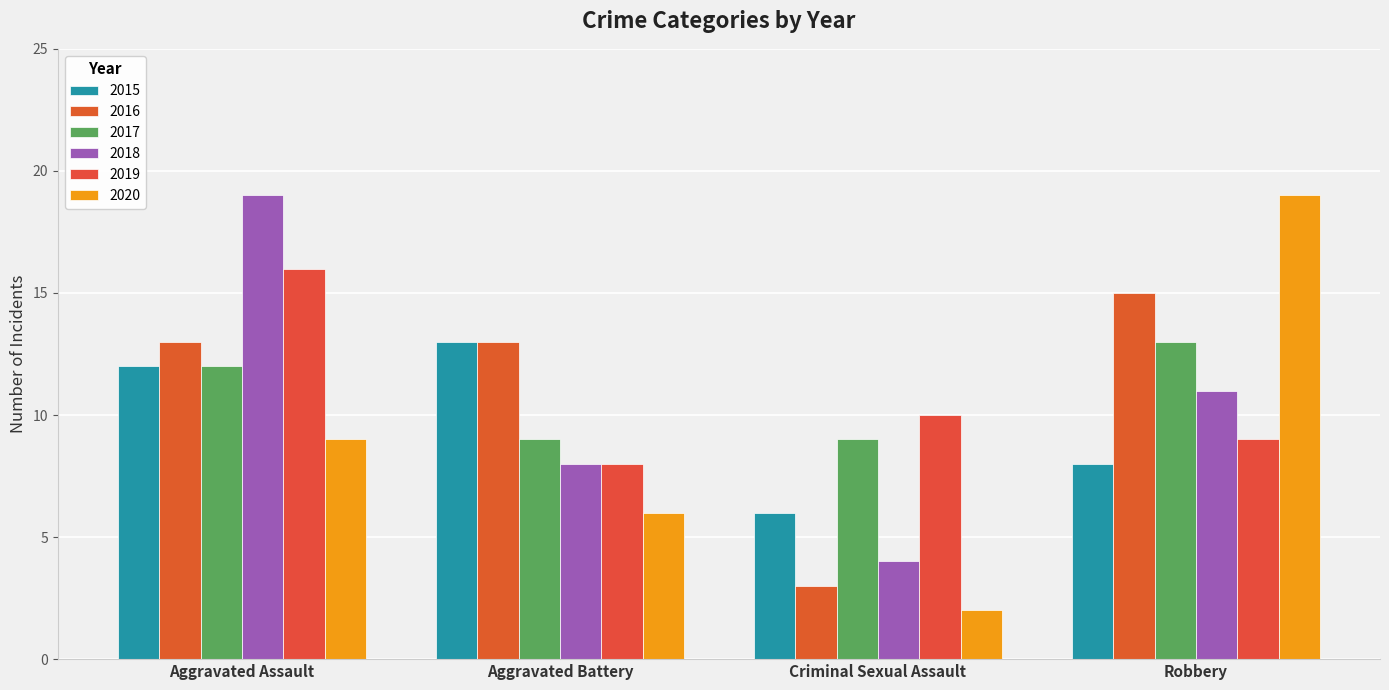

What is the lowest value of the 2016 series?

3